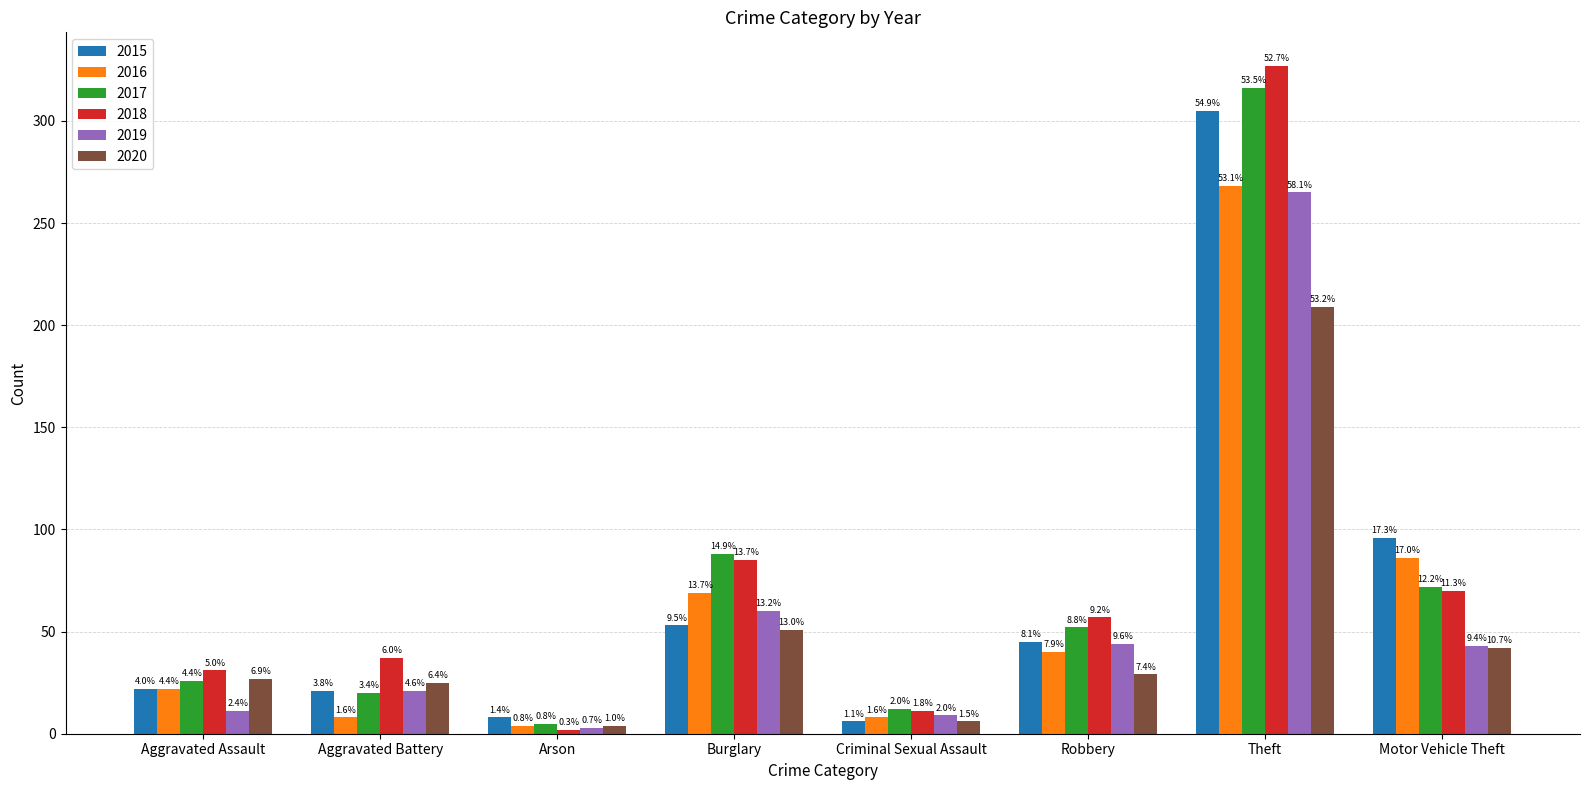

Does the chart contain any negative values?

No